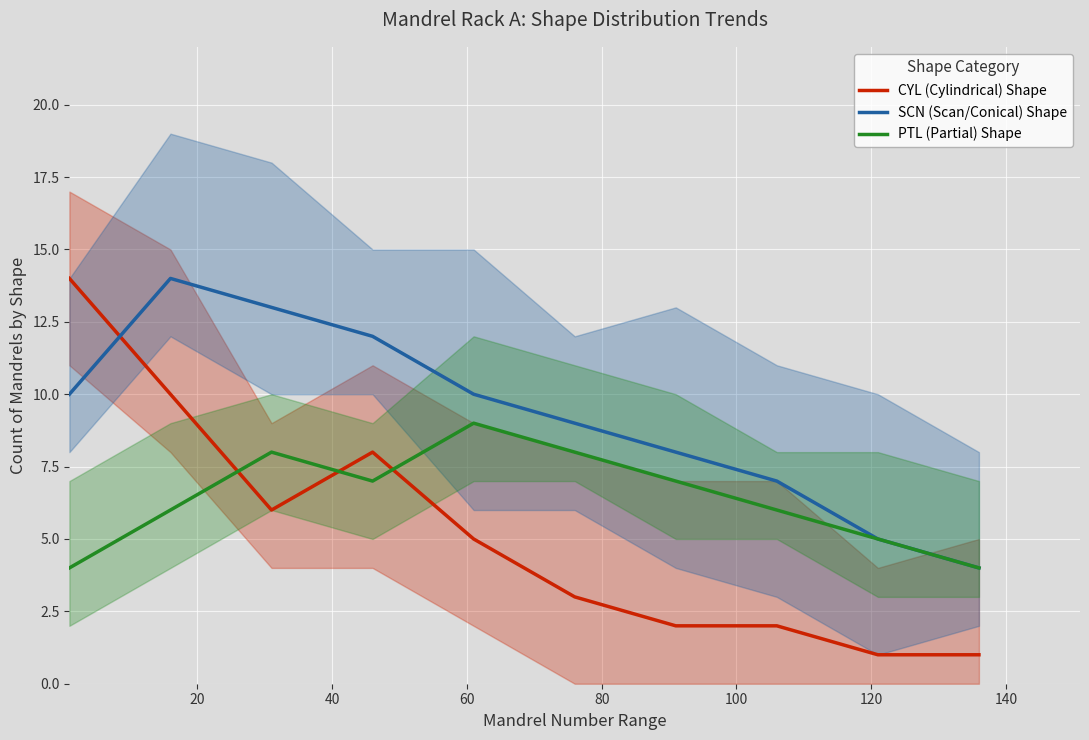

The value of SCN (Scan/Conical) Shape at 40 is 13. True or false?

True